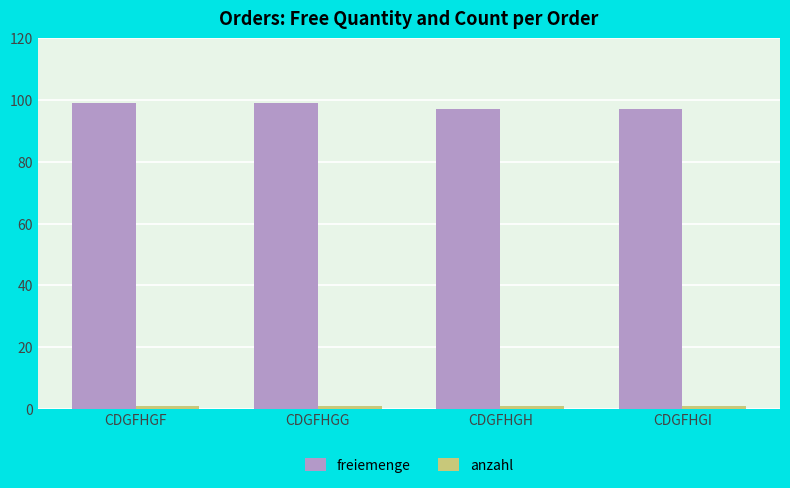

How many bars are there in total?

8